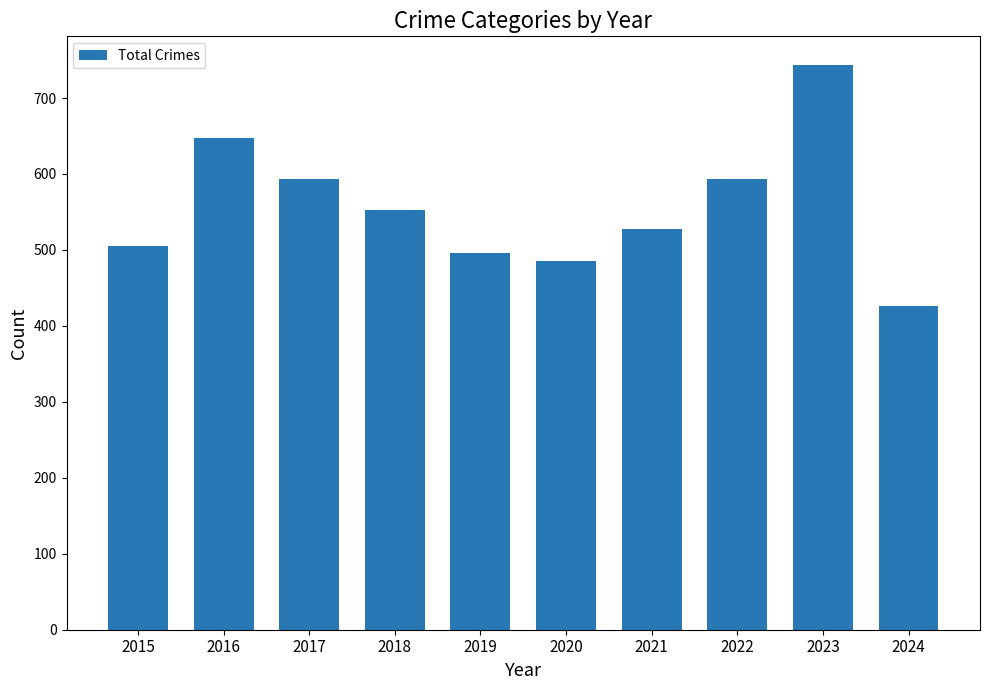

What value does the data have at 2017, to the nearest 50?

600